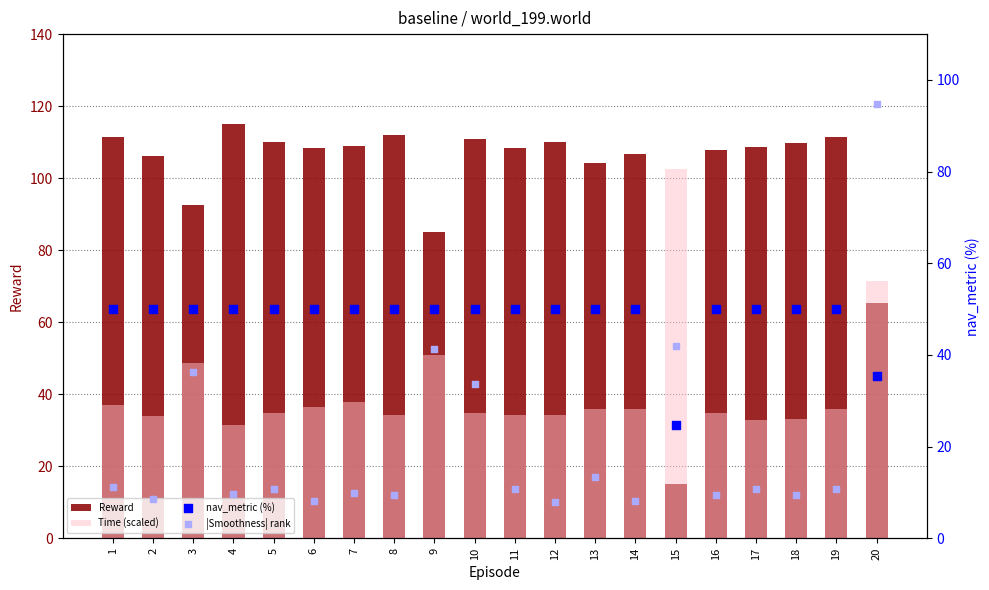

Is the value of nav_metric (%) at 1 greater than the value of |Smoothness| rank at 5?

Yes